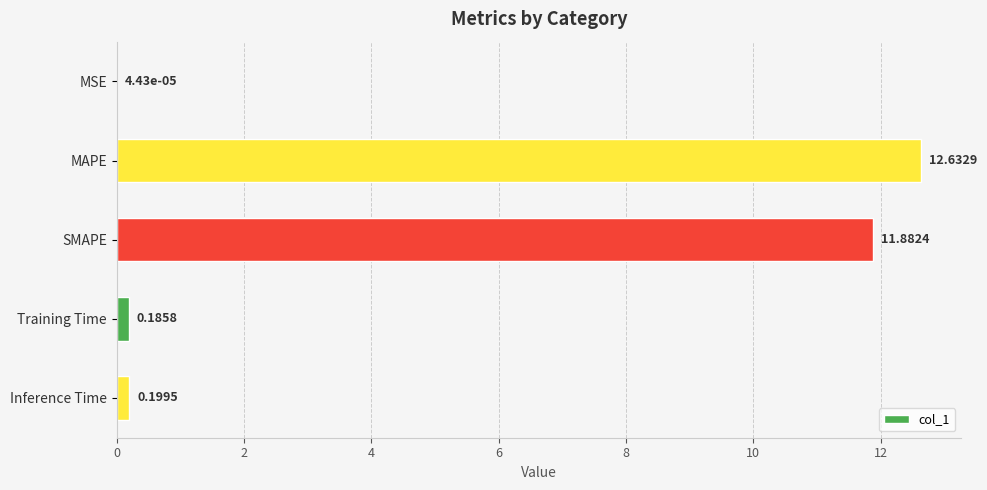

Between MAPE and Inference Time, which is larger?

MAPE